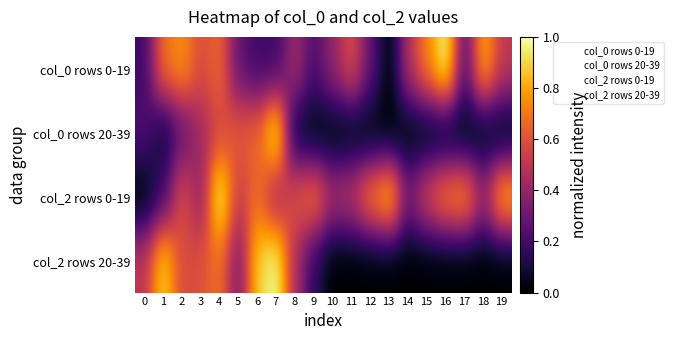

Reading left to right, what are all the values shown in this chart?

col_0 rows 0-19: 0=0.2	1=0.7	2=0.8	3=0.6	4=0.7	5=0.3	6=0.2	7=0.2	8=0.4	9=0.2	10=0.4	11=0.6	12=0.3	13=0.0	14=0.5	15=0.7	16=1.0	17=0.2	18=0.8	19=0.5
col_0 rows 20-39: 0=0.2	1=0.1	2=0.3	3=0.4	4=0.6	5=0.6	6=0.7	7=1.0	8=0.1	9=0.0	10=0.0	11=0.0	12=0.0	13=0.0	14=0.0	15=0.0	16=0.0	17=0.0	18=0.0	19=0.0
col_2 rows 0-19: 0=0.0	1=0.2	2=0.6	3=0.4	4=1.0	5=0.5	6=0.7	7=0.4	8=0.6	9=0.7	10=0.5	11=0.5	12=0.7	13=0.9	14=0.3	15=0.6	16=0.8	17=0.8	18=0.4	19=0.9
col_2 rows 20-39: 0=0.5	1=0.9	2=0.6	3=0.6	4=0.7	5=0.3	6=0.9	7=1.0	8=0.5	9=0.2	10=0.0	11=0.0	12=0.0	13=0.0	14=0.0	15=0.0	16=0.0	17=0.0	18=0.0	19=0.0